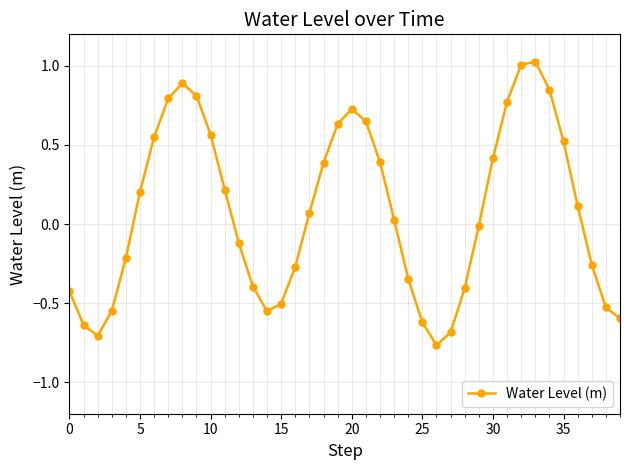

How many interior local valleys (lower than both neighbors) does the data have?

3